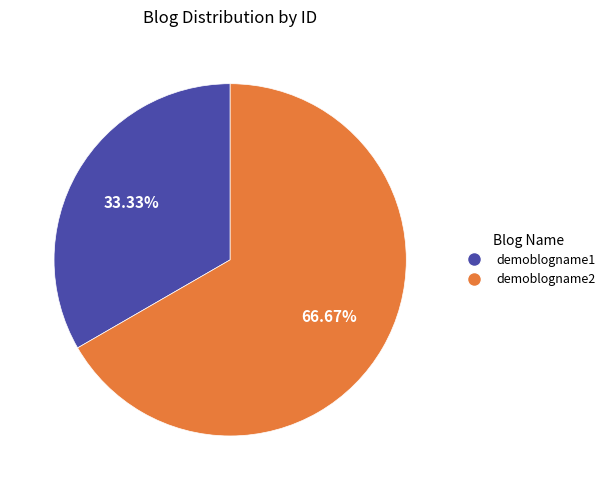

Which category has the smallest portion of the pie?

demoblogname1